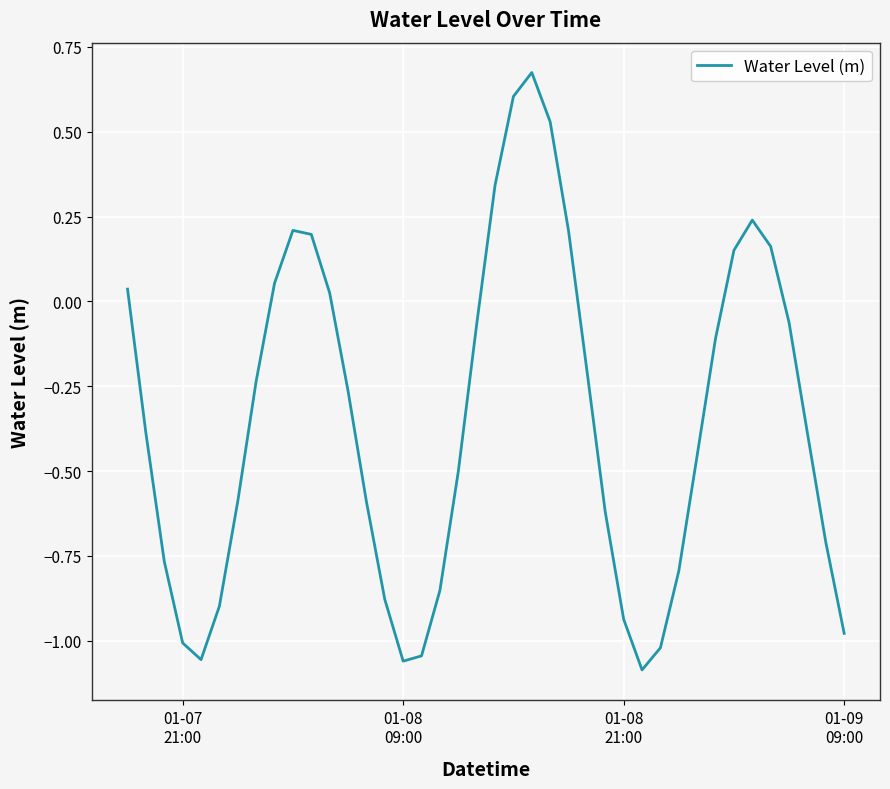

What is the difference between the maximum and minimum values?

1.8